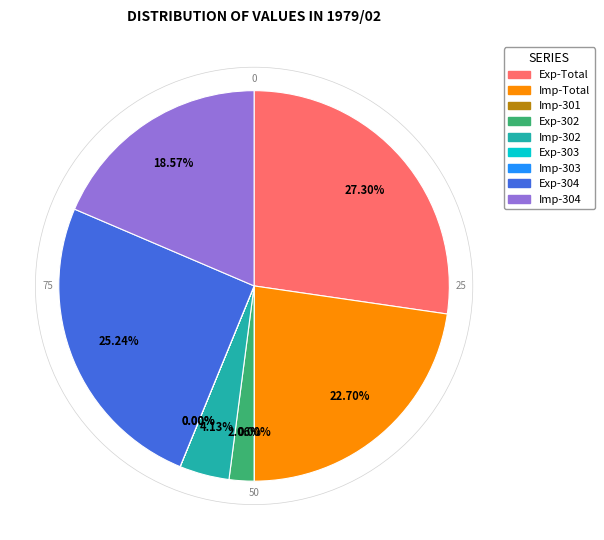

Does any single category account for the majority?

No